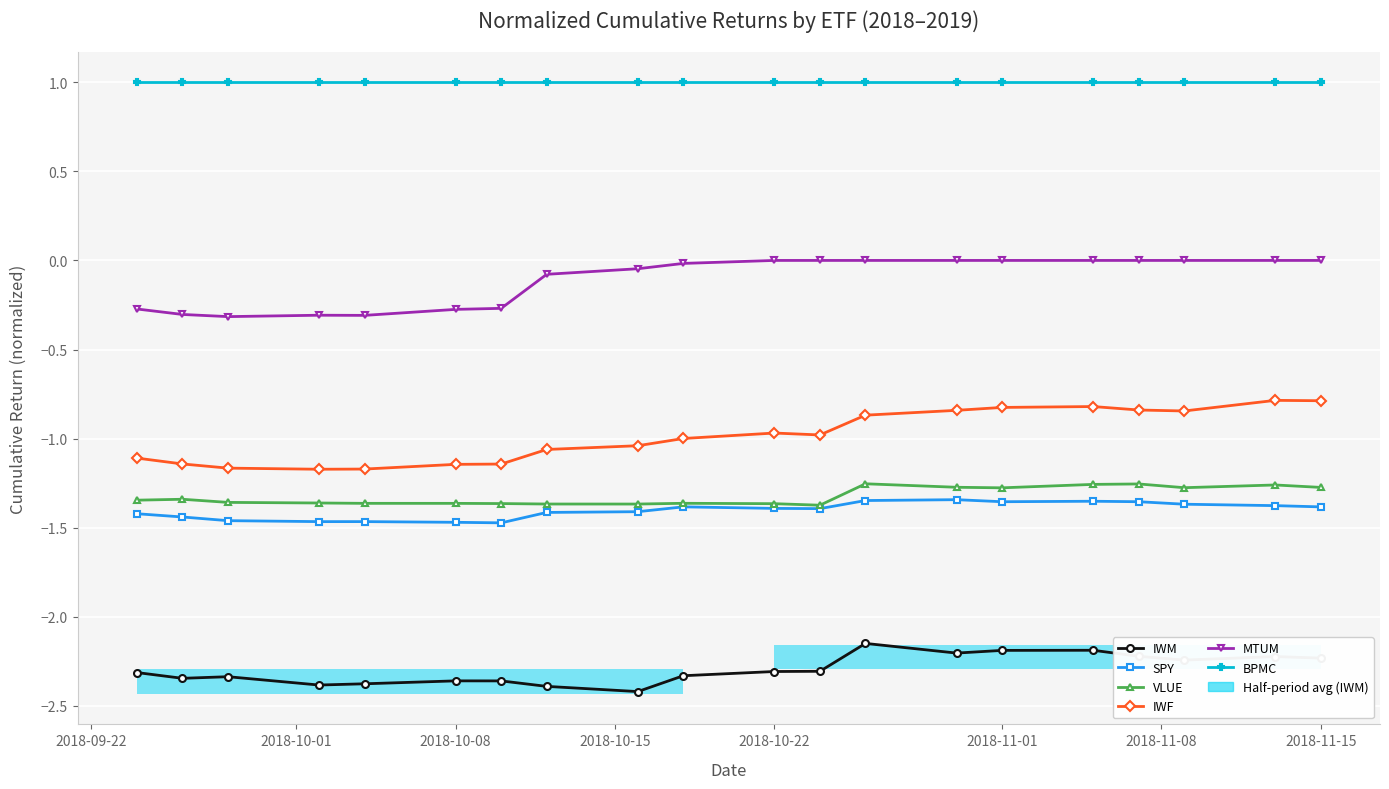

True or false: VLUE and IWM intersect in this chart.

False